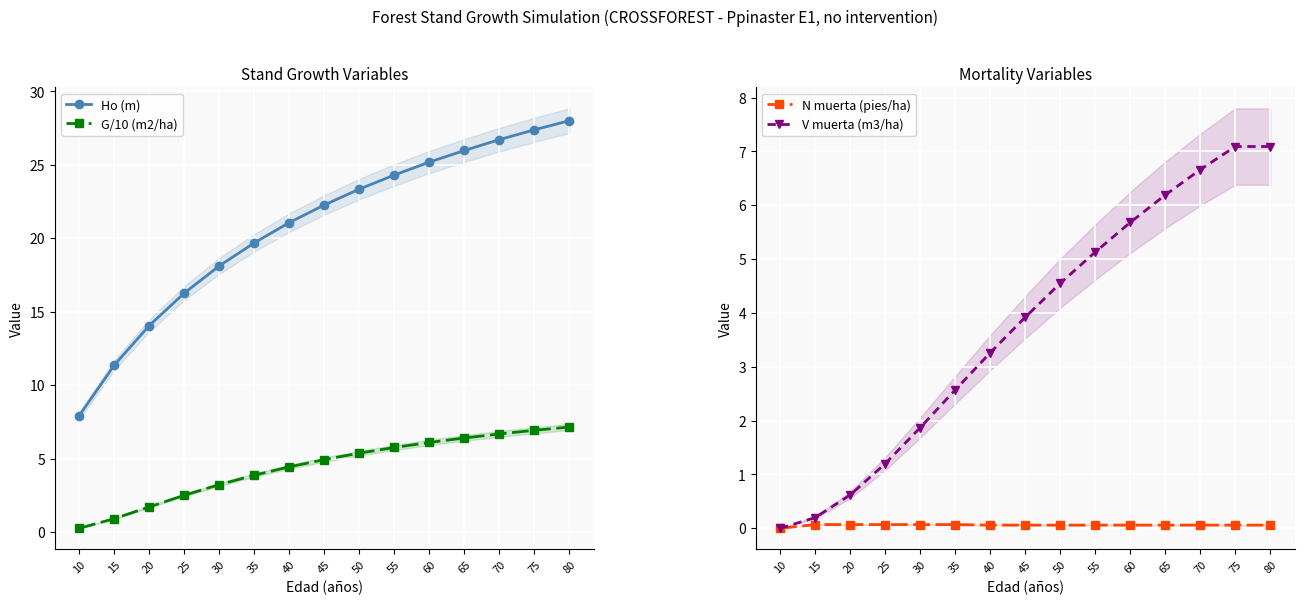

Is it true that Ho (m) equals 16.3 at 25?

True